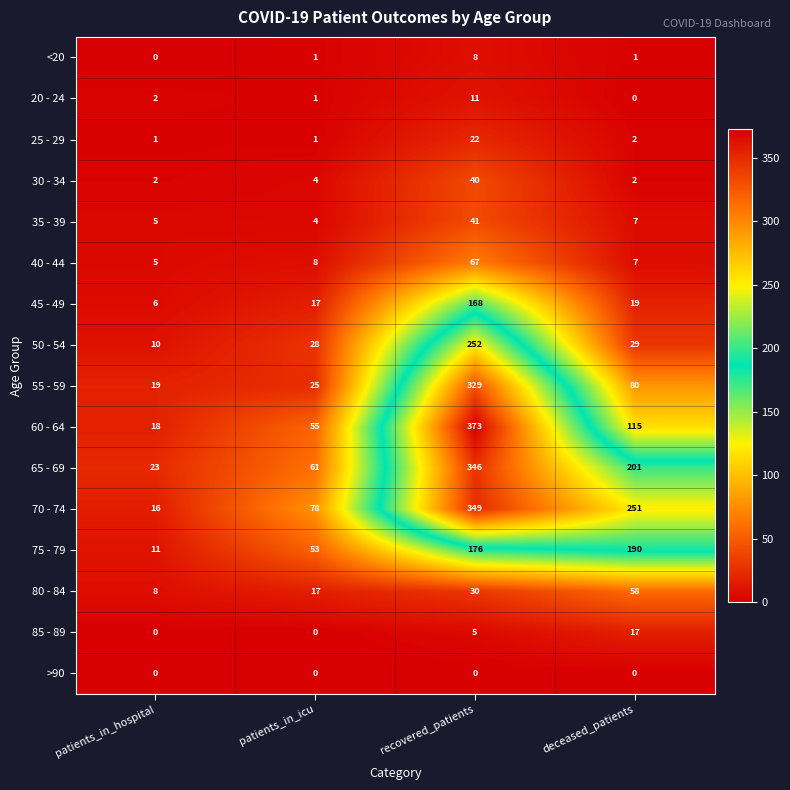

Rank the series by their maximum value, from highest to lowest.

60 - 64, 70 - 74, 65 - 69, 55 - 59, 50 - 54, 75 - 79, 45 - 49, 40 - 44, 80 - 84, 35 - 39, 30 - 34, 25 - 29, 85 - 89, 20 - 24, <20, >90